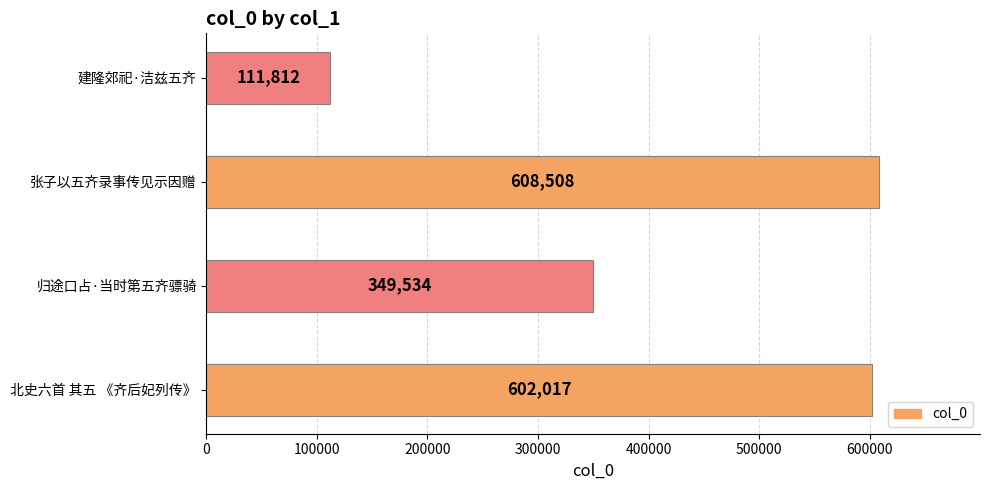

What is the sum of all values?

1671871